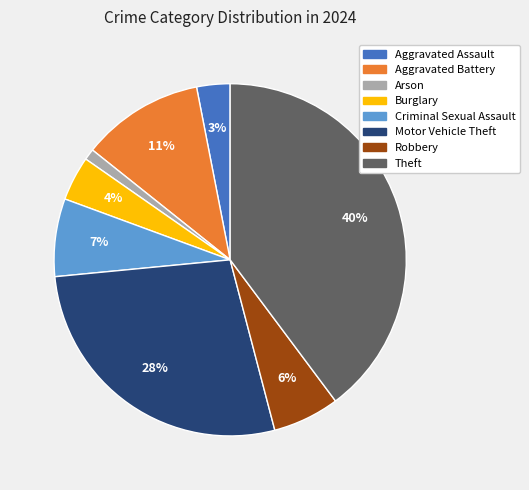

Which slice is the largest?

Theft